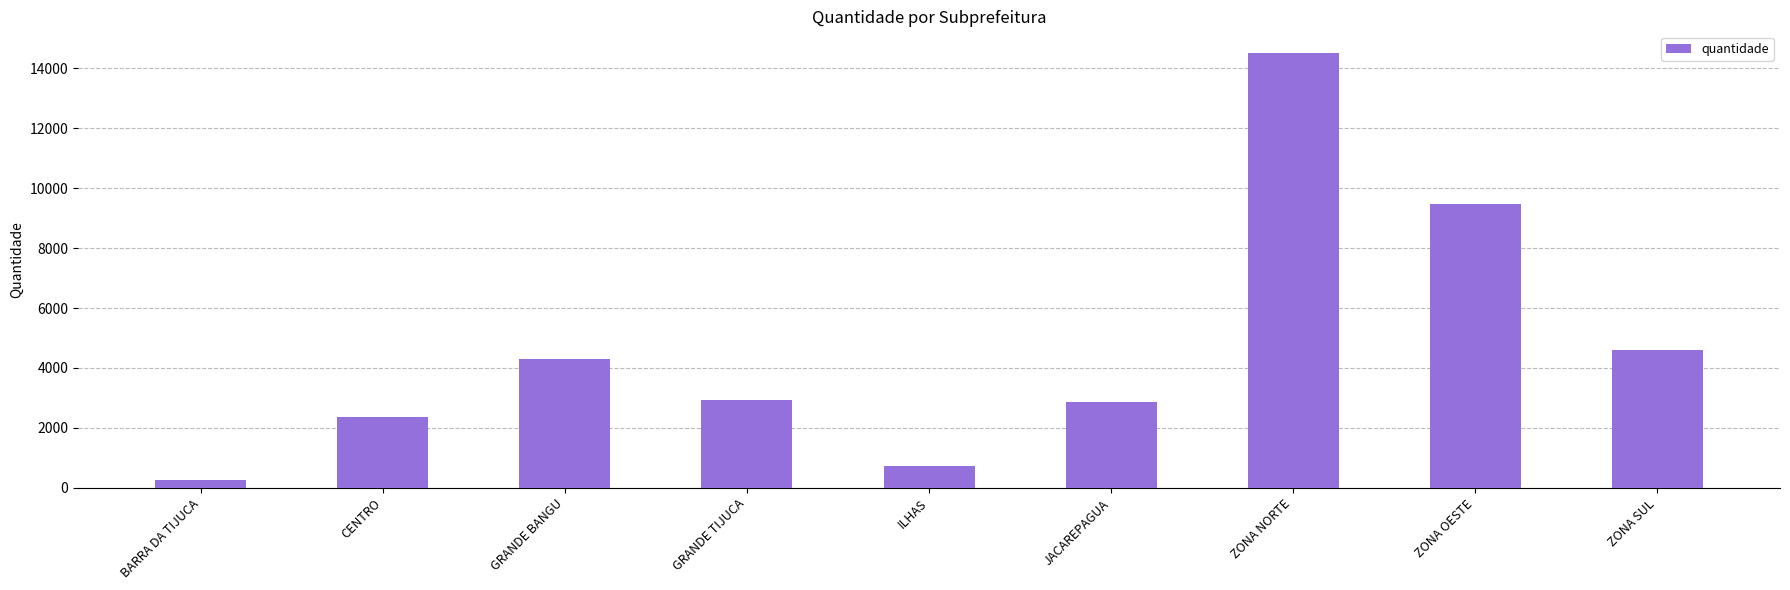

What is the smallest value displayed?

266